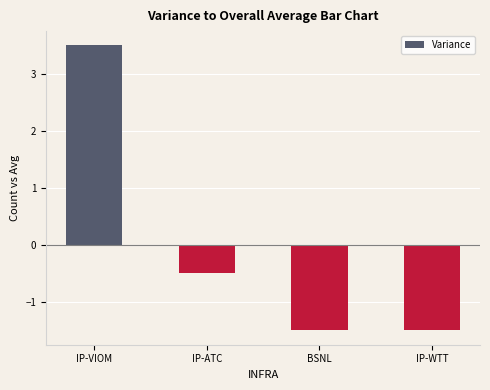

What is the value of the 2nd bar from the left?

-0.5